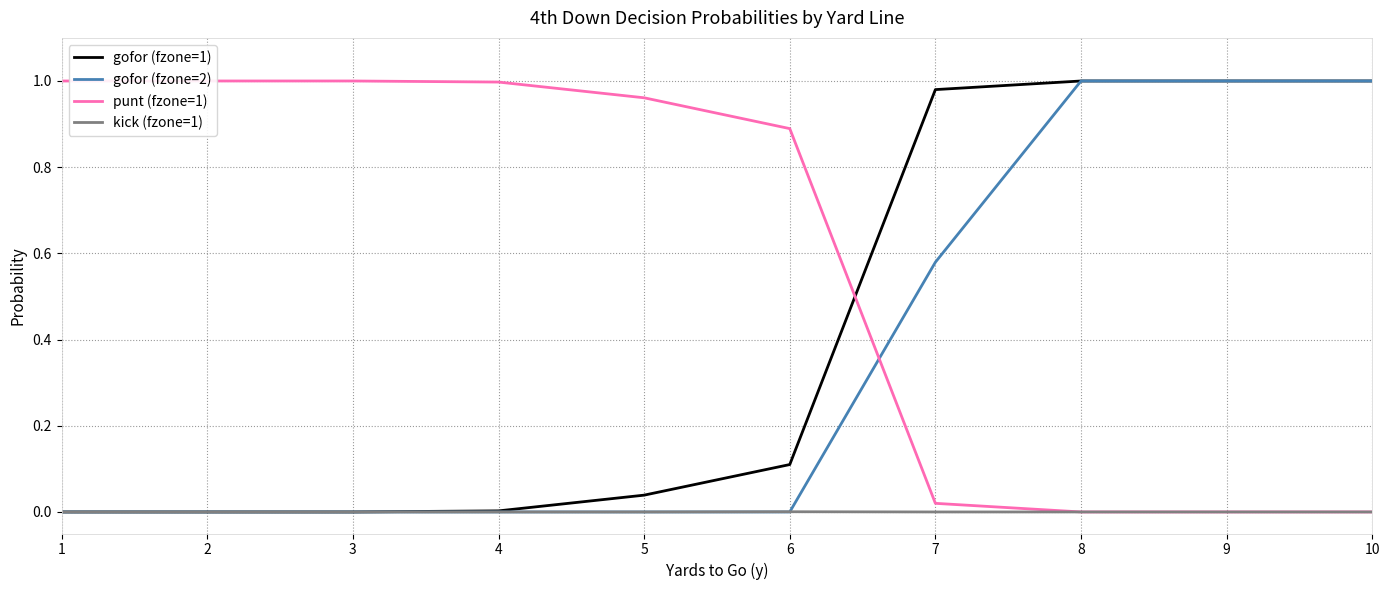

Reading left to right, transcribe all the data shown in this chart.

gofor (fzone=1): 0.0	0.0	0.0	0.0	0.0	0.1	1.0	1.0	1.0	1.0
gofor (fzone=2): 0.0	0.0	0.0	0.0	0.0	0.0	0.6	1.0	1.0	1.0
punt (fzone=1): 1.0	1.0	1.0	1.0	1.0	0.9	0.0	0.0	0.0	0.0
kick (fzone=1): 0.0	0.0	0.0	0.0	0.0	0.0	0.0	0.0	0.0	0.0